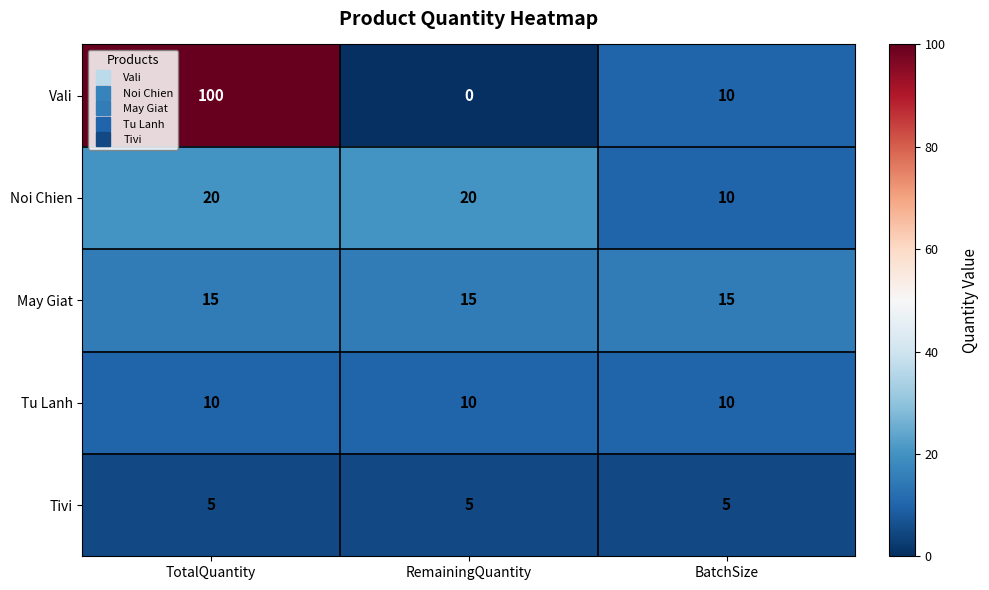

At which category is the sum across all series the highest?

TotalQuantity